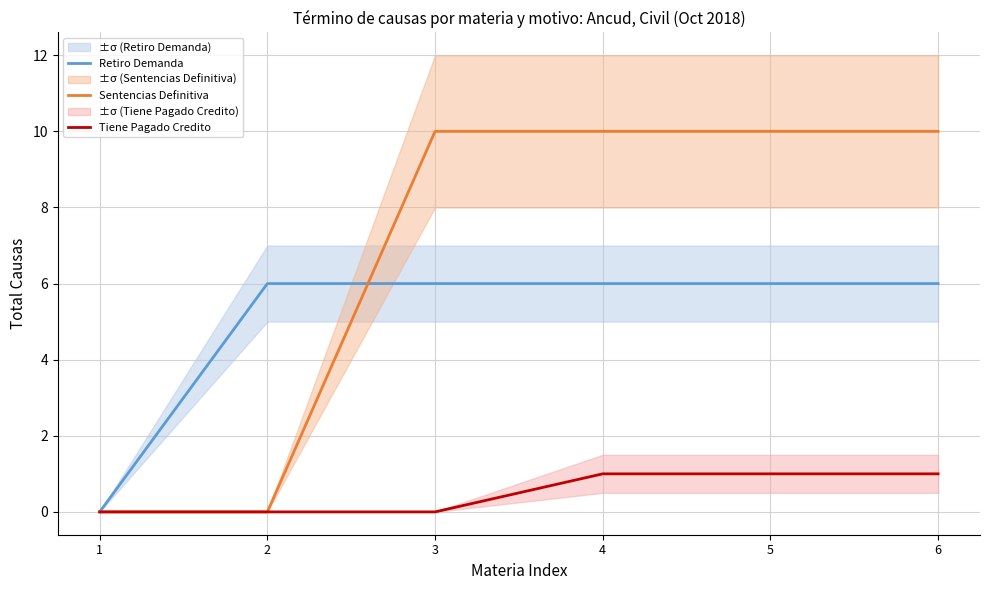

What is the approximate value of Retiro Demanda at 2?

6